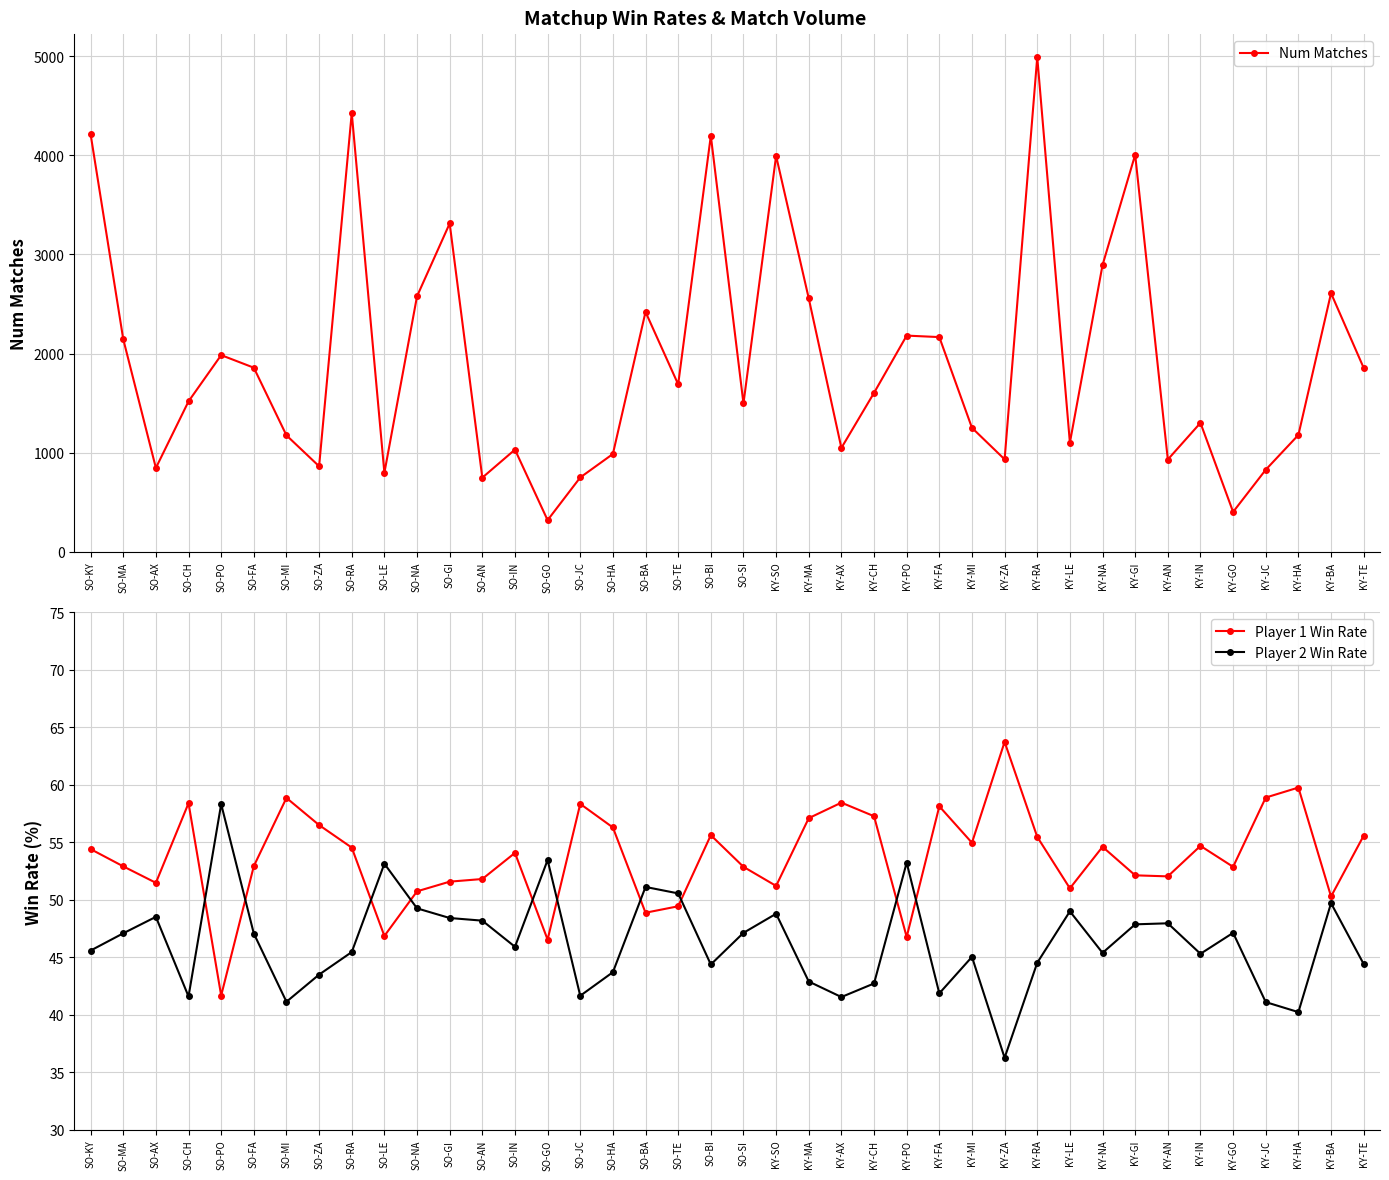

At which label is Player 1 Win Rate closest to 52?

KY-AN